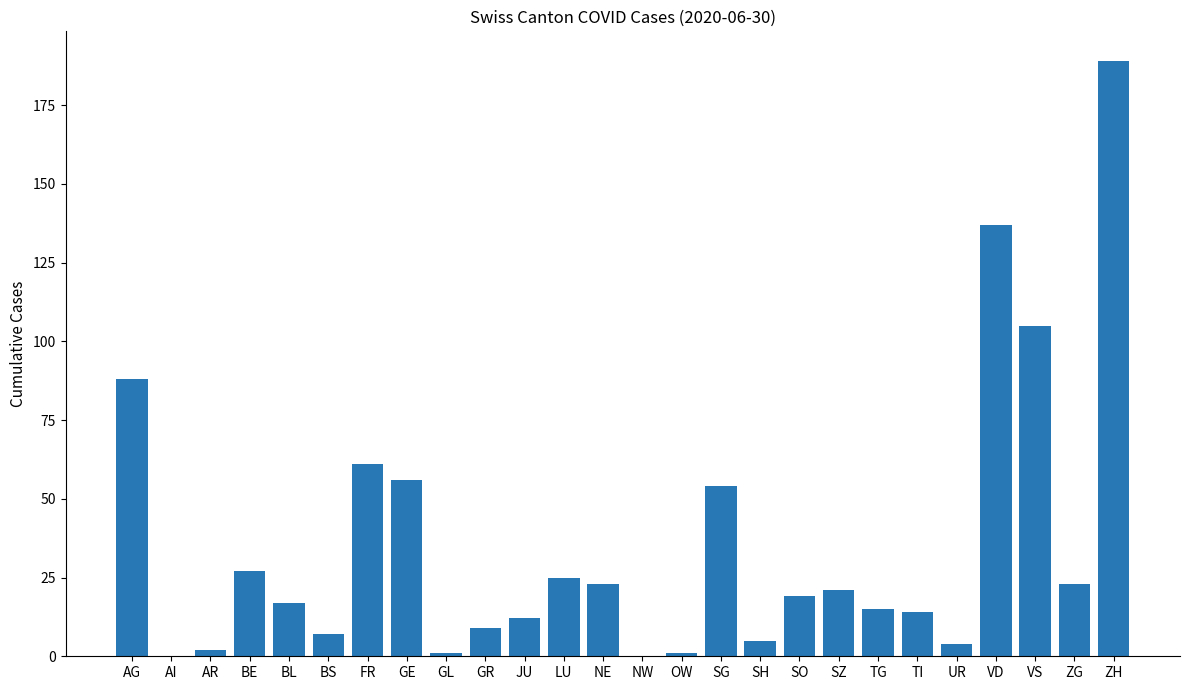

What is the sum of the values at LU and GR?

34